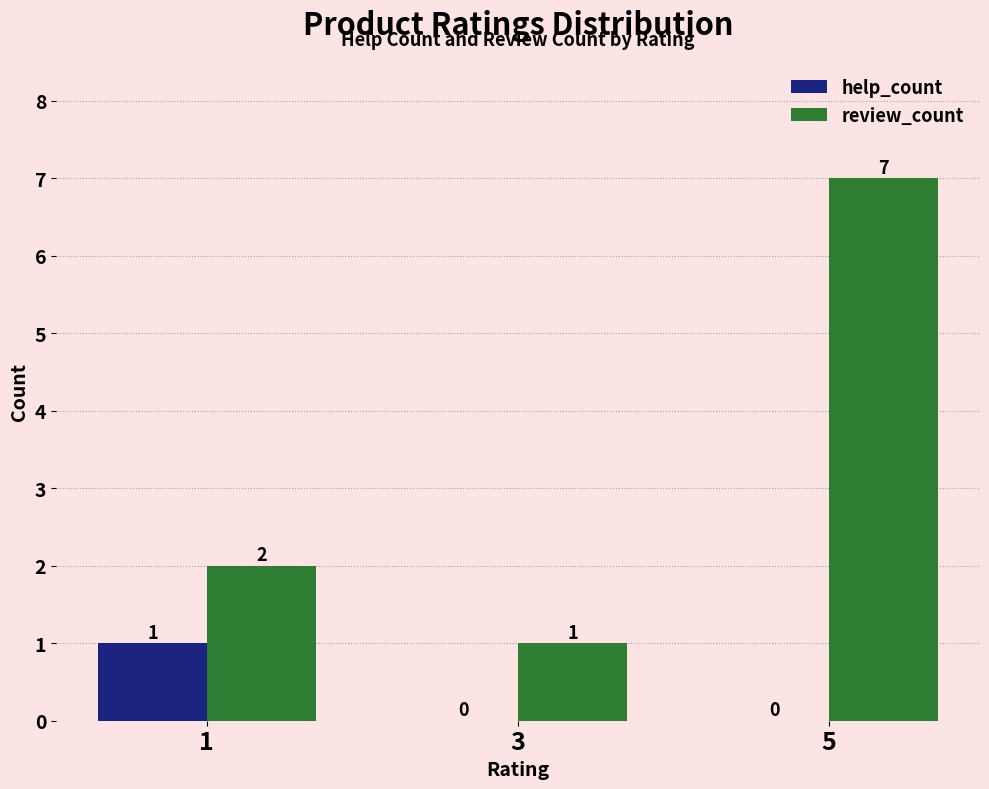

True or false: review_count has a value of 12 at 5.

False